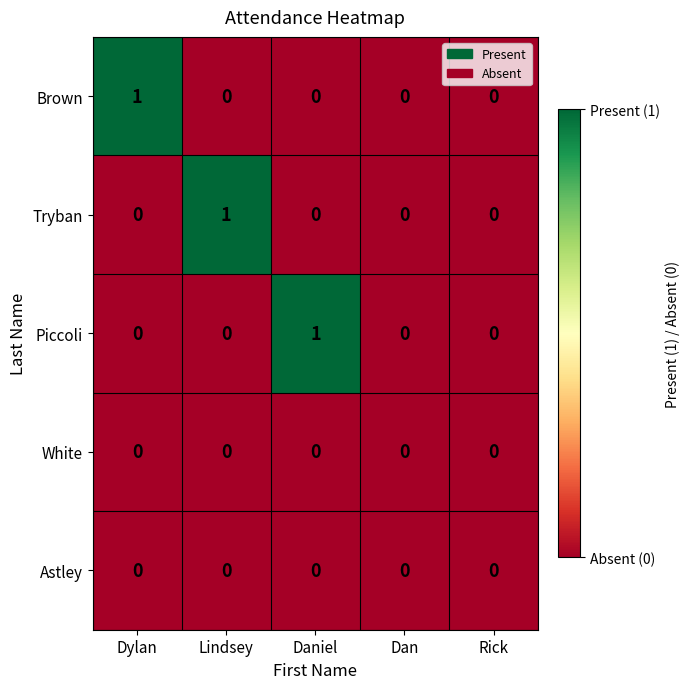

Count the Brown values in the range 0 to 1.

5